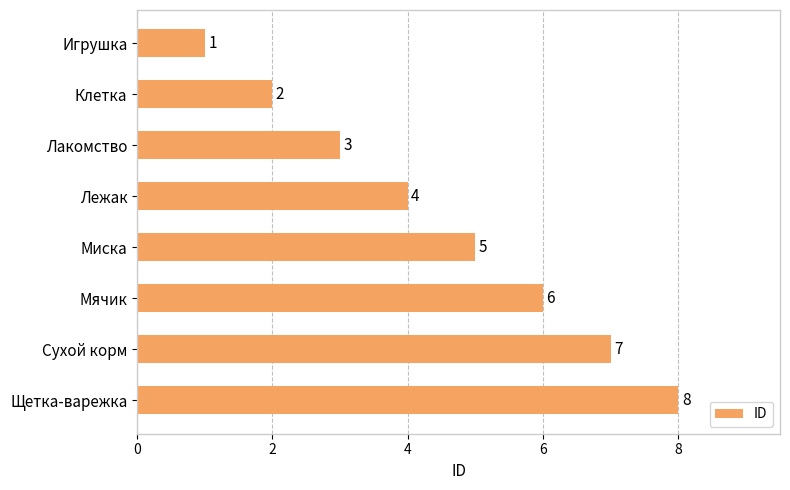

What is the sum of all values?

36